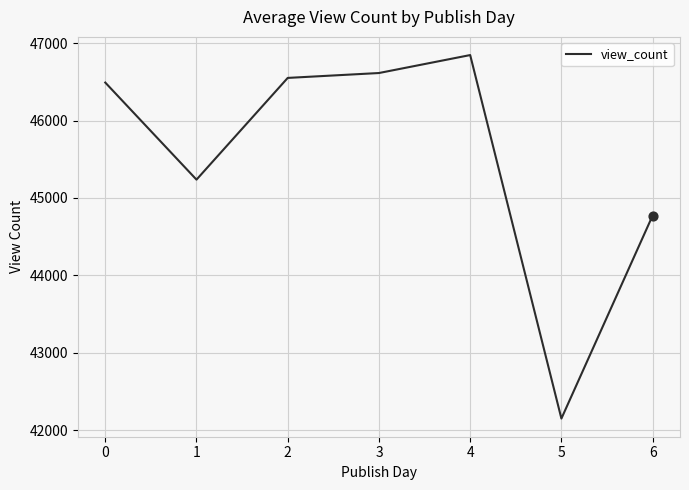

What is the change in value from 1 to 4?

+1609.9